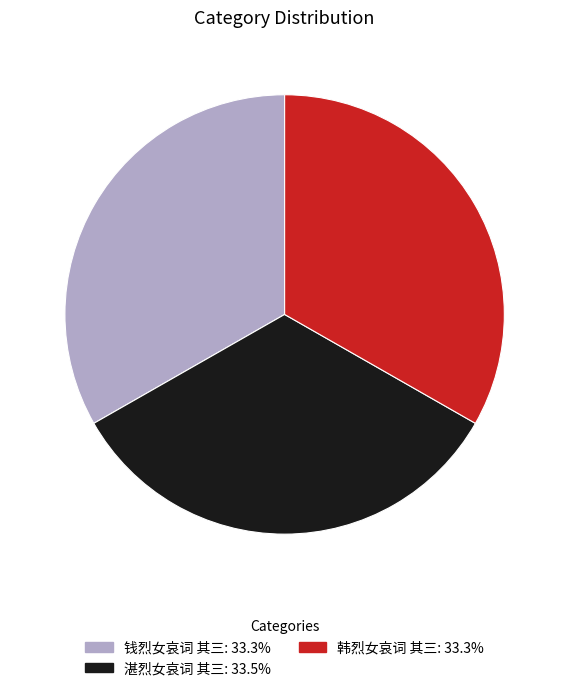

Approximately how many times larger is the value at 钱烈女哀词 其三 compared to 湛烈女哀词 其三?

1.0